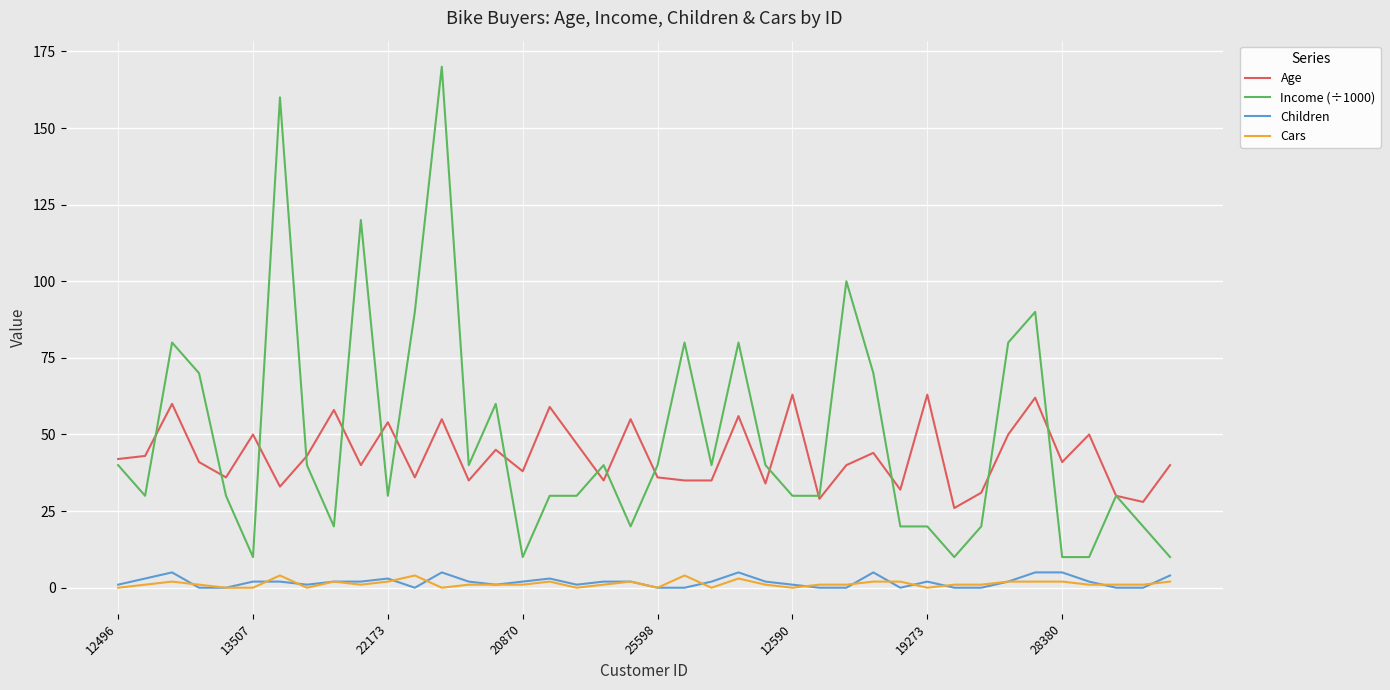

Which series has the largest range (max minus min)?

Income (÷1000)